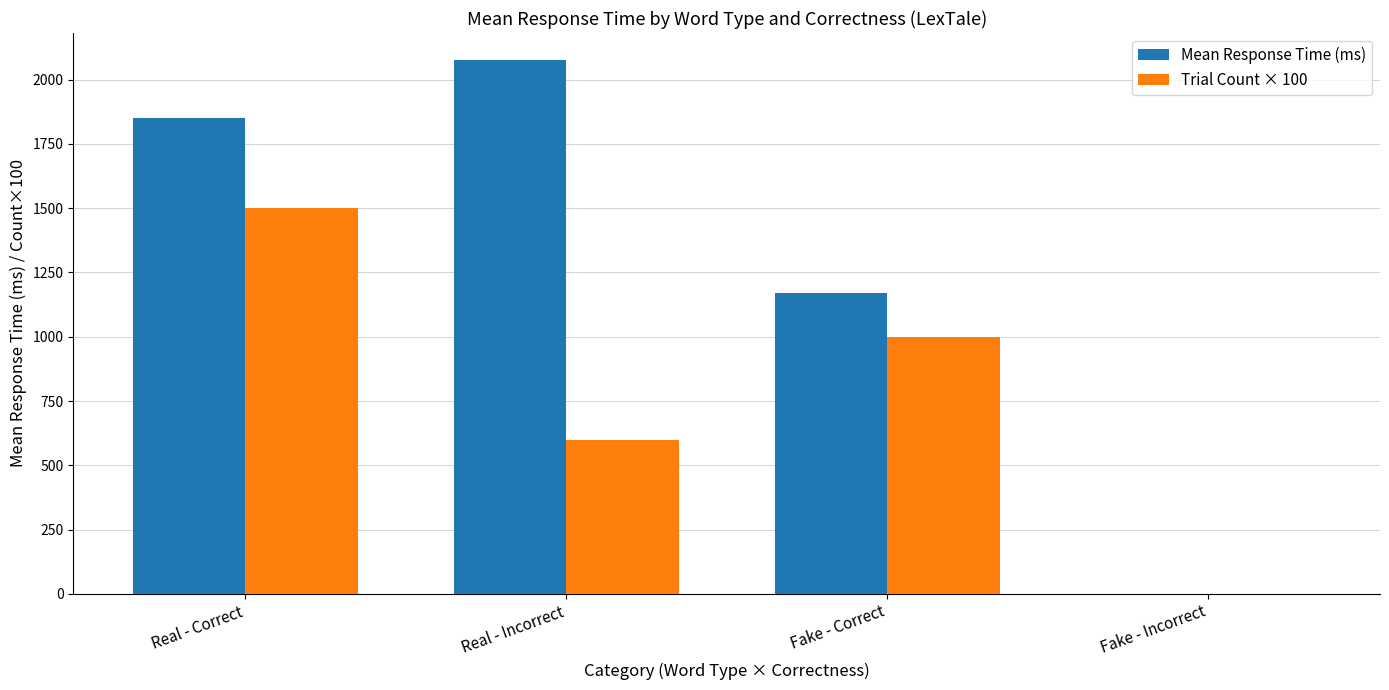

Are the bars horizontal?

No